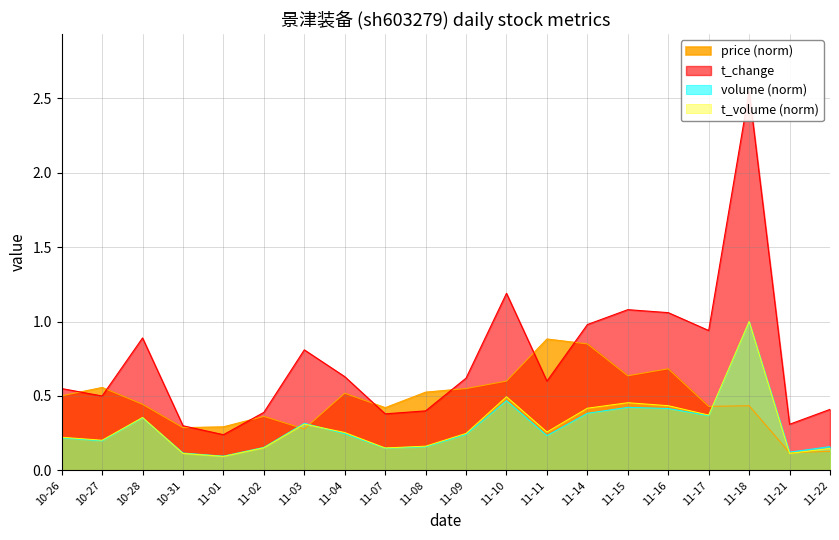

What is the sum of the t_volume_norm values at 11-14 and 11-16?

0.9